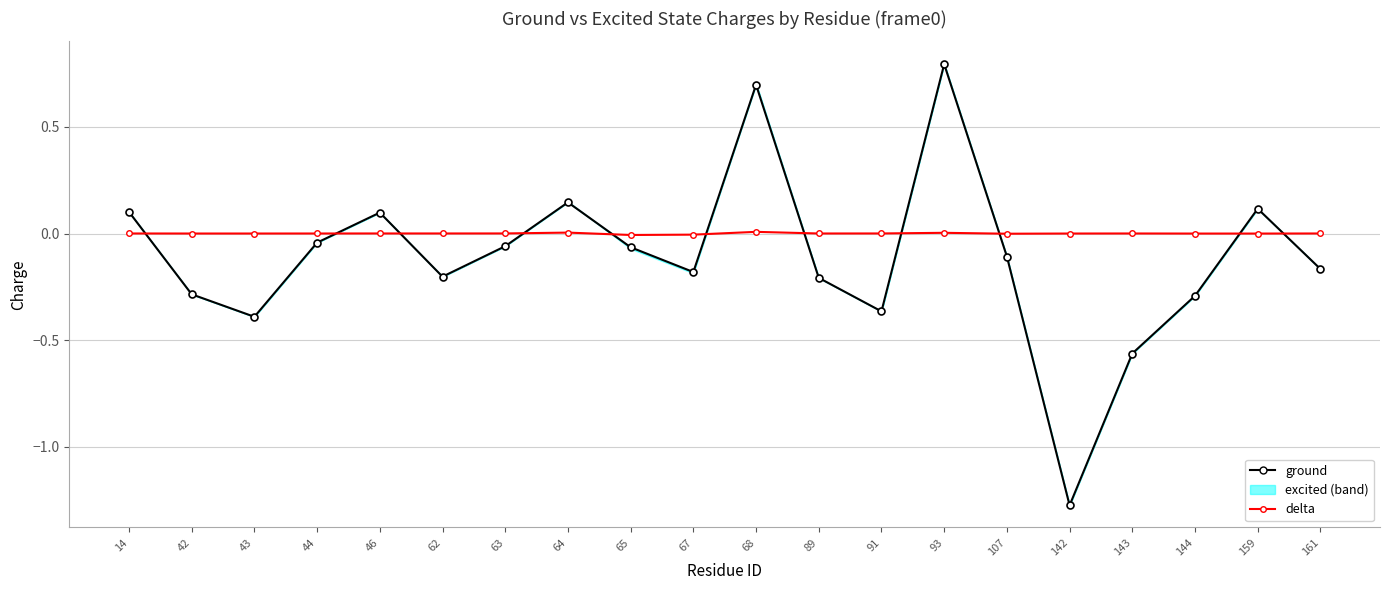

What is the average value of the ground series?

-0.1